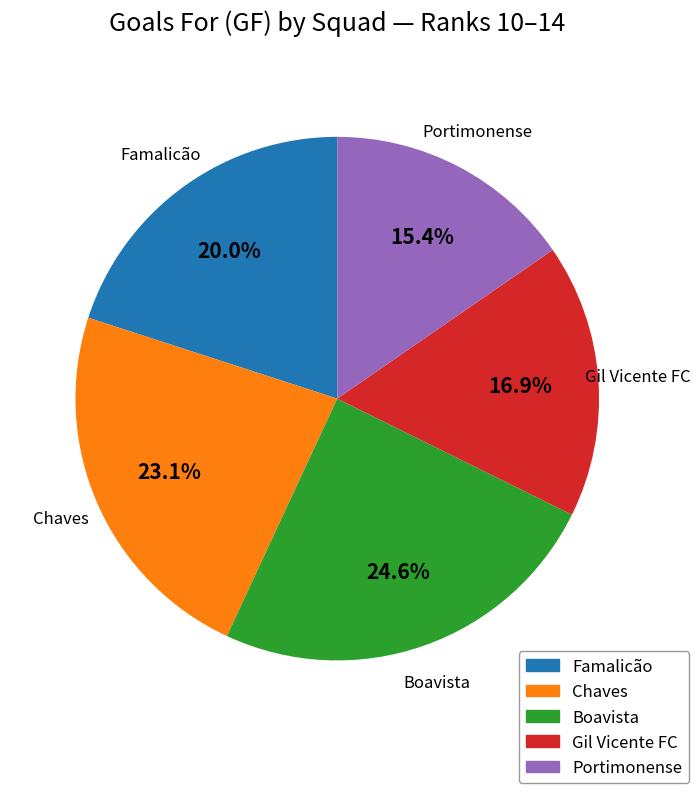

Approximately how many times larger is the value at Boavista compared to Famalicão?

1.2